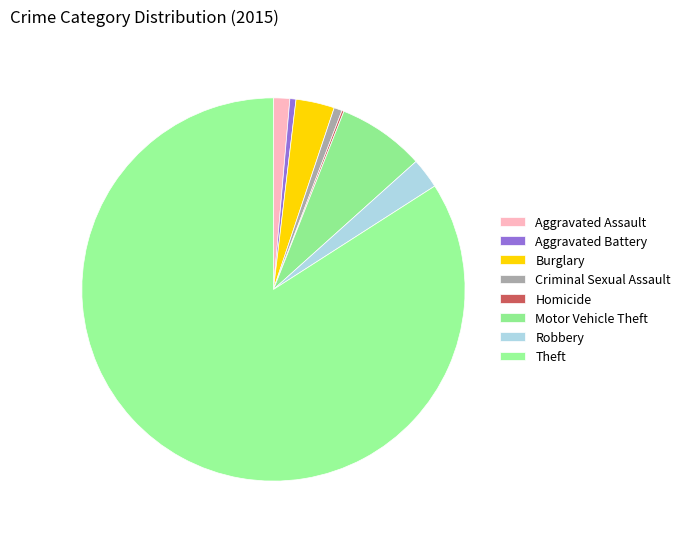

Do Aggravated Assault and Motor Vehicle Theft together represent more than half of the pie?

No